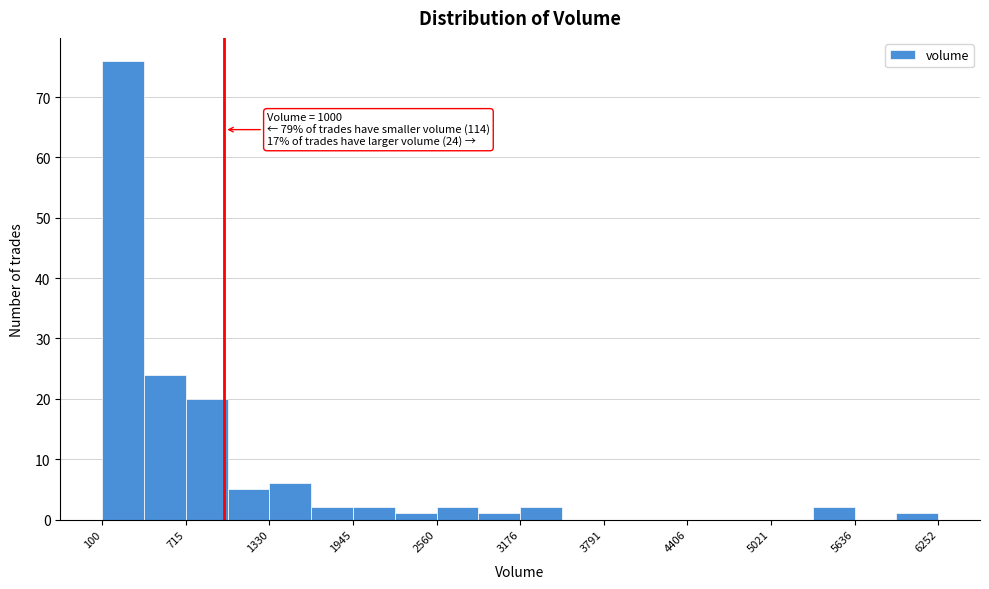

Around what value on the x-axis is the tallest bar? Give the approximate position of its centre, as read against the axis.

300